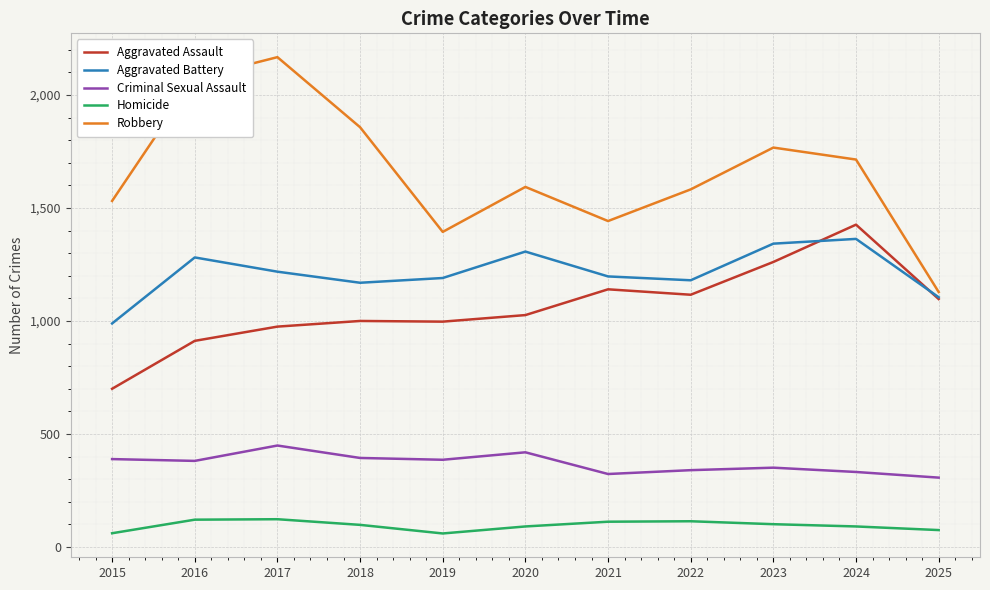

At how many categories does at least one series exceed 1799?

3